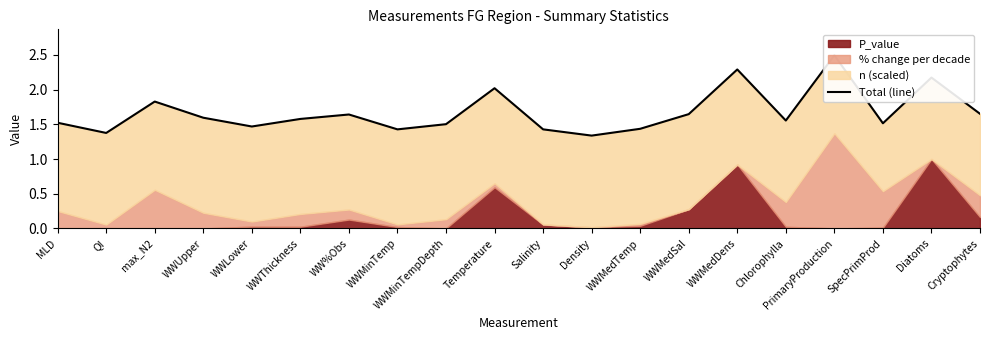

What is the sum of the values at Chlorophylla and SpecPrimProd?

3.1